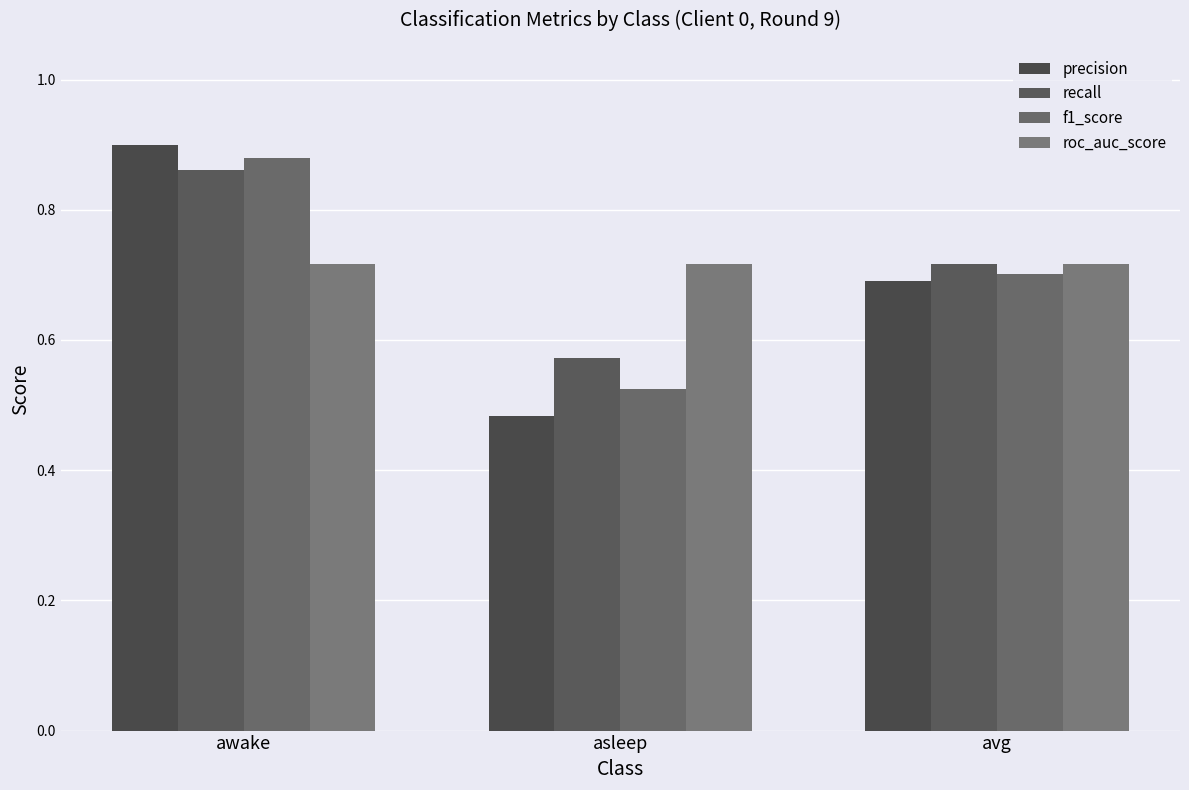

Rank the series by their maximum value, from lowest to highest.

roc_auc_score, recall, f1_score, precision